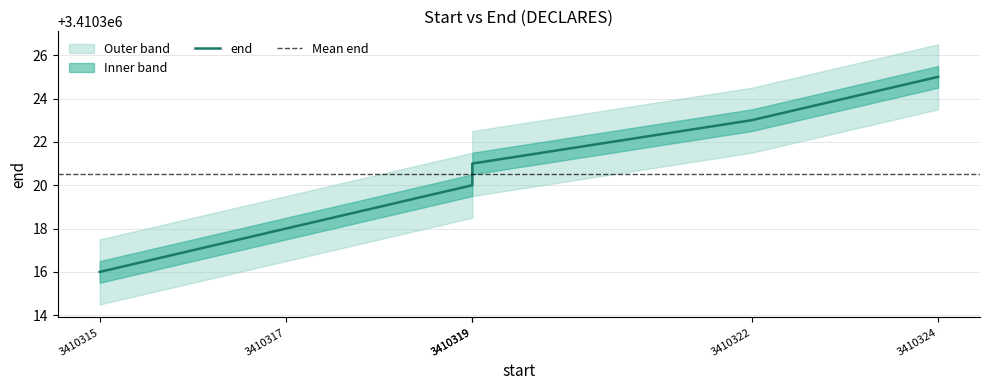

What is the greatest value displayed?

3410325